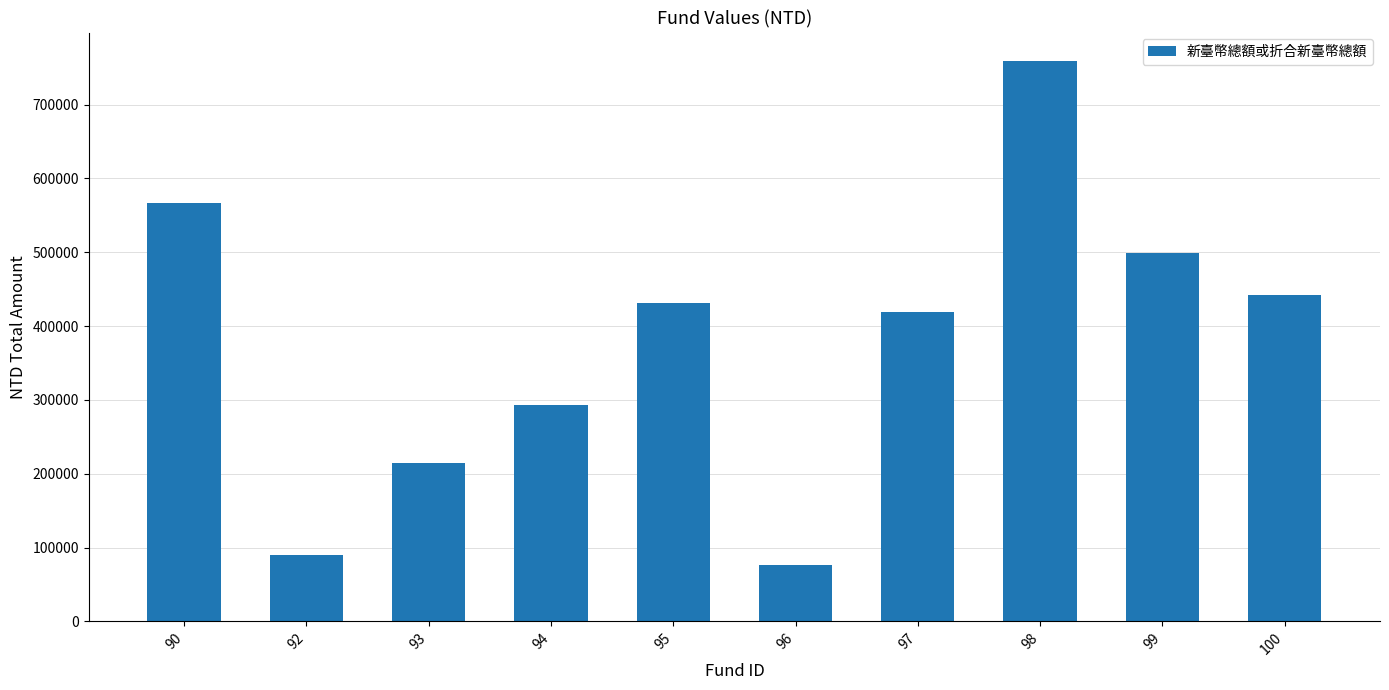

Reading left to right, what are all the values shown in this chart?

90=566444.7	92=89575.2	93=214578.1	94=292503.8	95=431188.8	96=76166.8	97=419406.0	98=759659.0	99=499474.1	100=441637.4